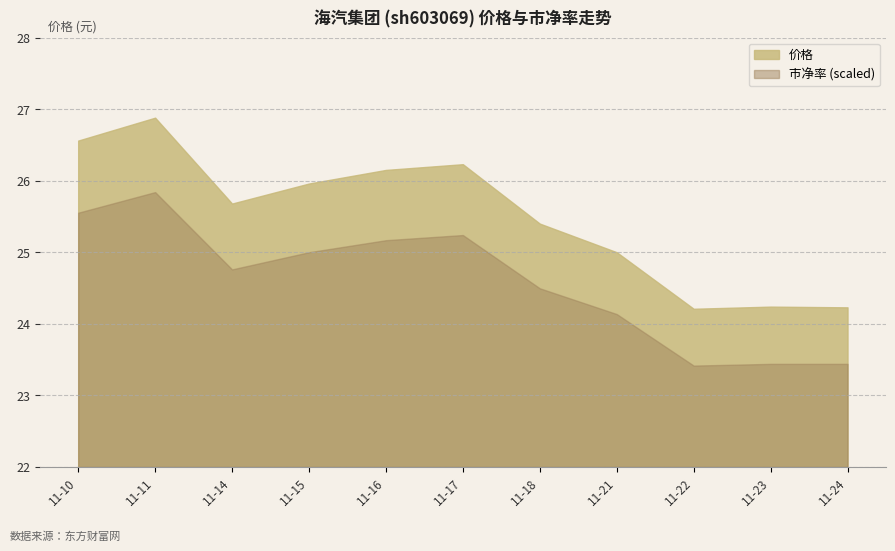

What is the spread (max minus min) of values at 2022-11-24?

15.1